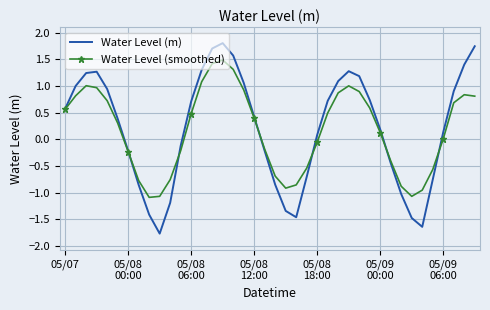

What is the maximum value shown in the chart?

1.8